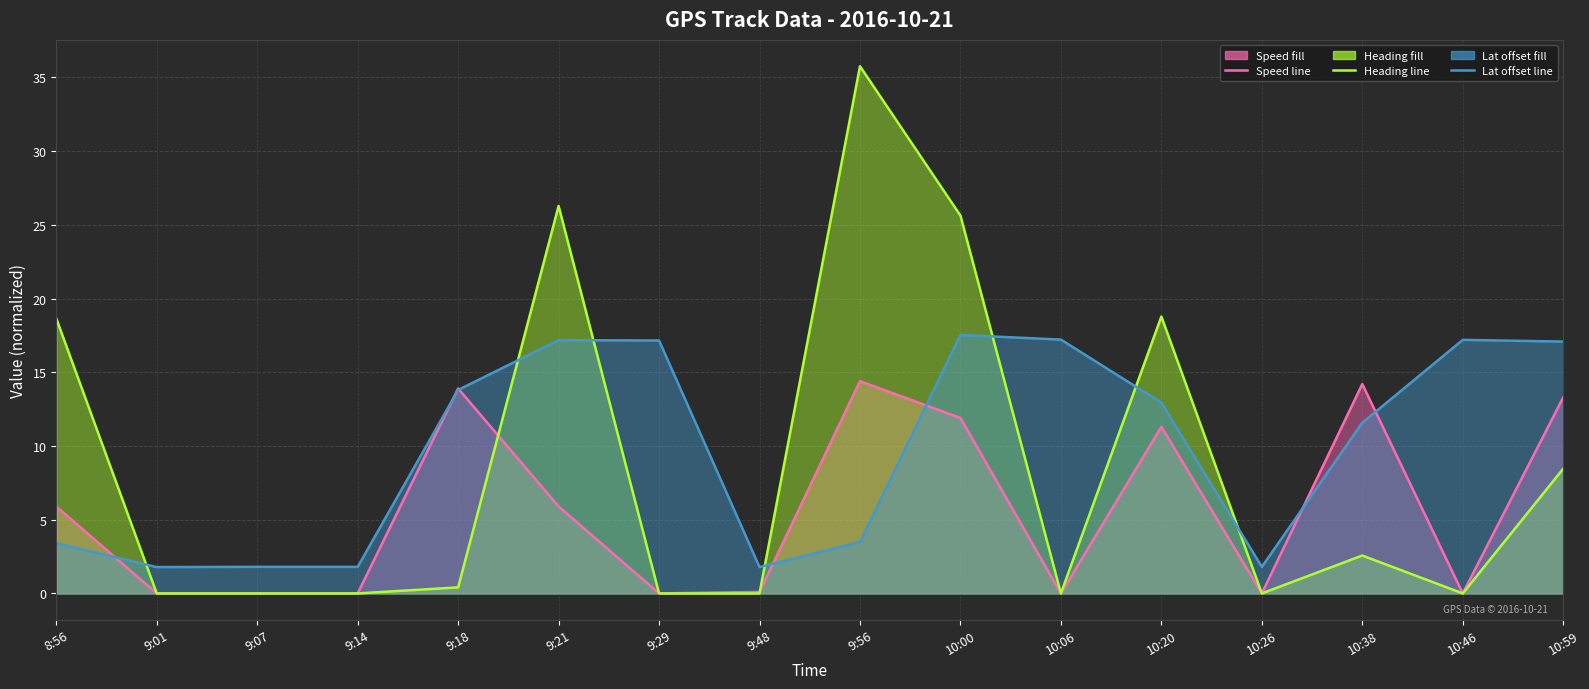

Where do Latitude offset (line) and Heading (deg/10) (line) first cross each other?

8:56 and 9:01